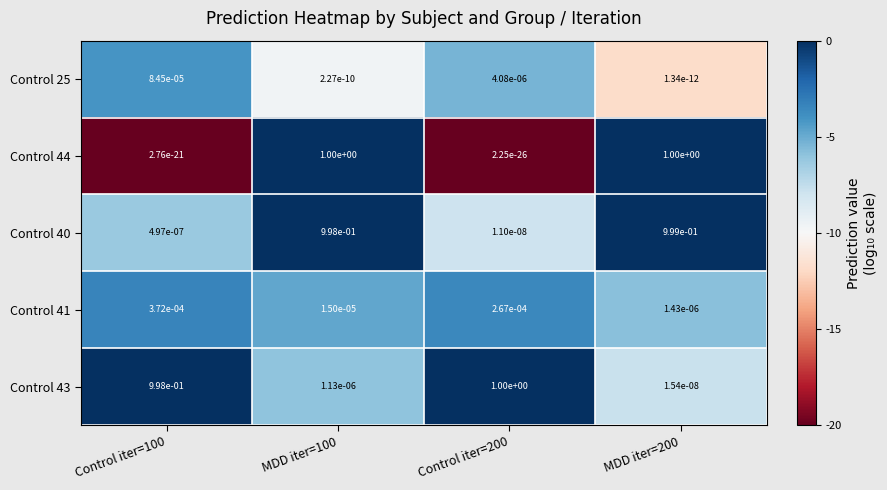

What is the spread (max minus min) of values at MDD iter=100?

1.0